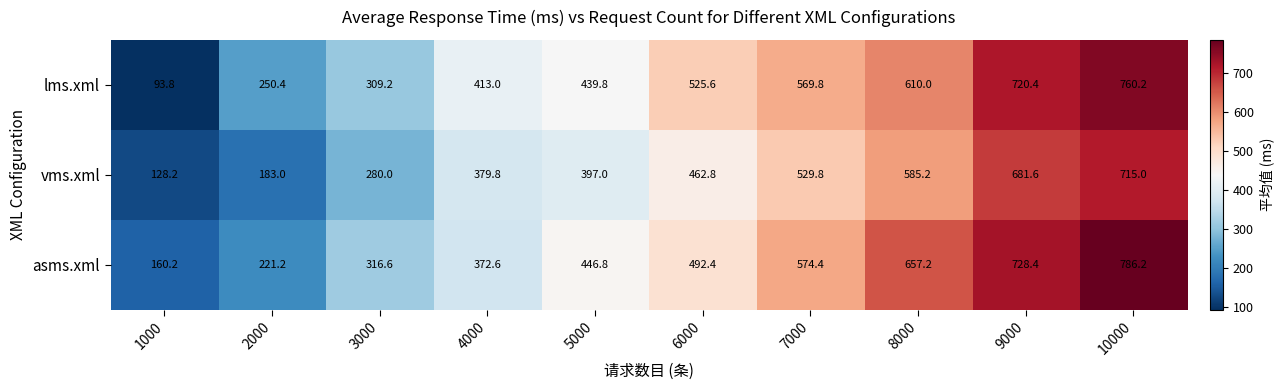

List the series in order of their peak value, highest first.

asms.xml, lms.xml, vms.xml